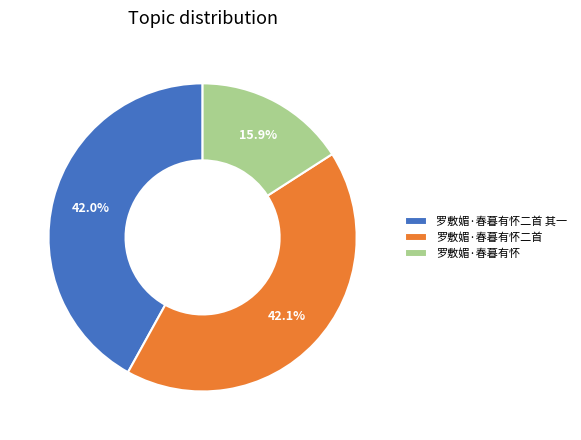

What percentage is the 罗敷媚·春暮有怀二首 其一 slice, to the nearest percent?

42%